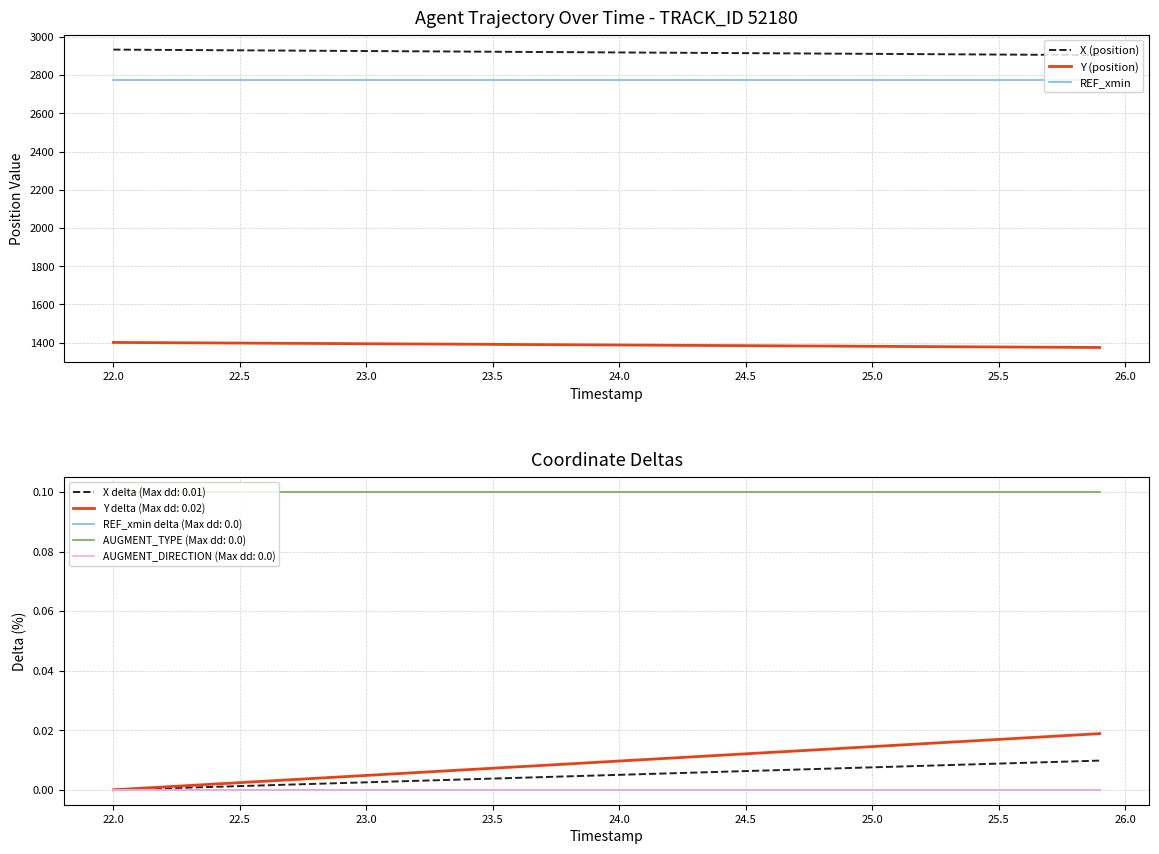

True or false: REF_xmin and X (position) cross at least once.

False